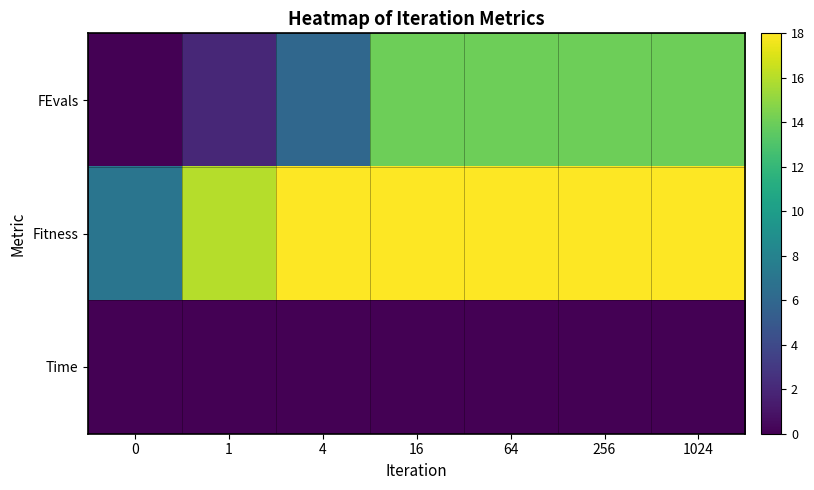

Between 0 and 1024, which is larger?

1024